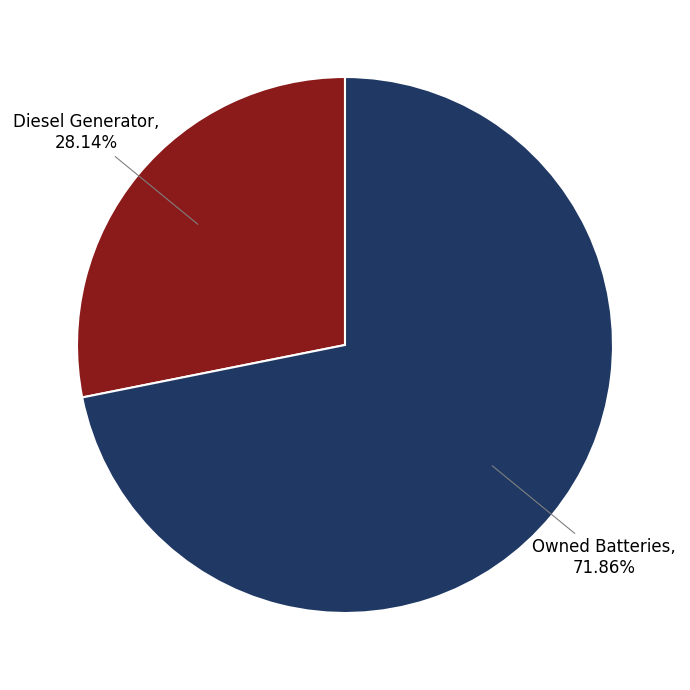

Between Owned Batteries and Diesel Generator, which is larger?

Owned Batteries